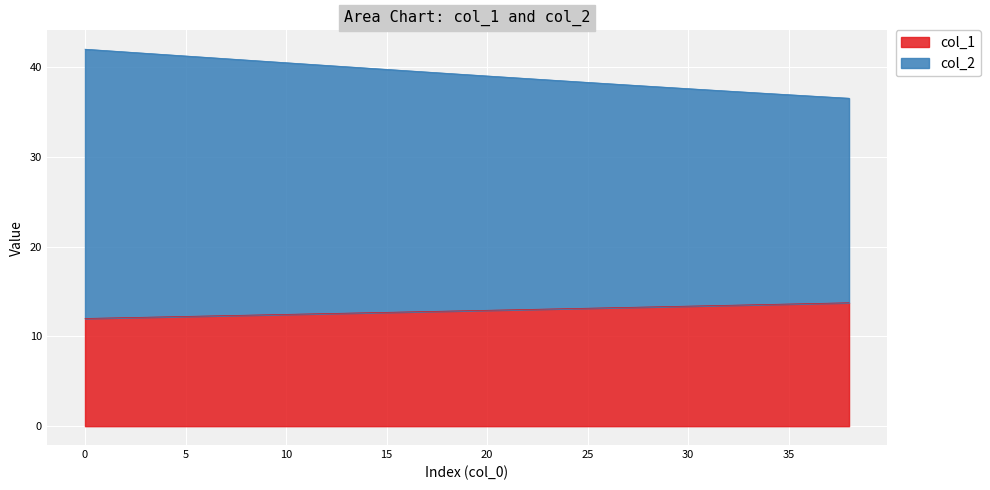

True or false: col_1 has more than 2 interior local peaks.

False